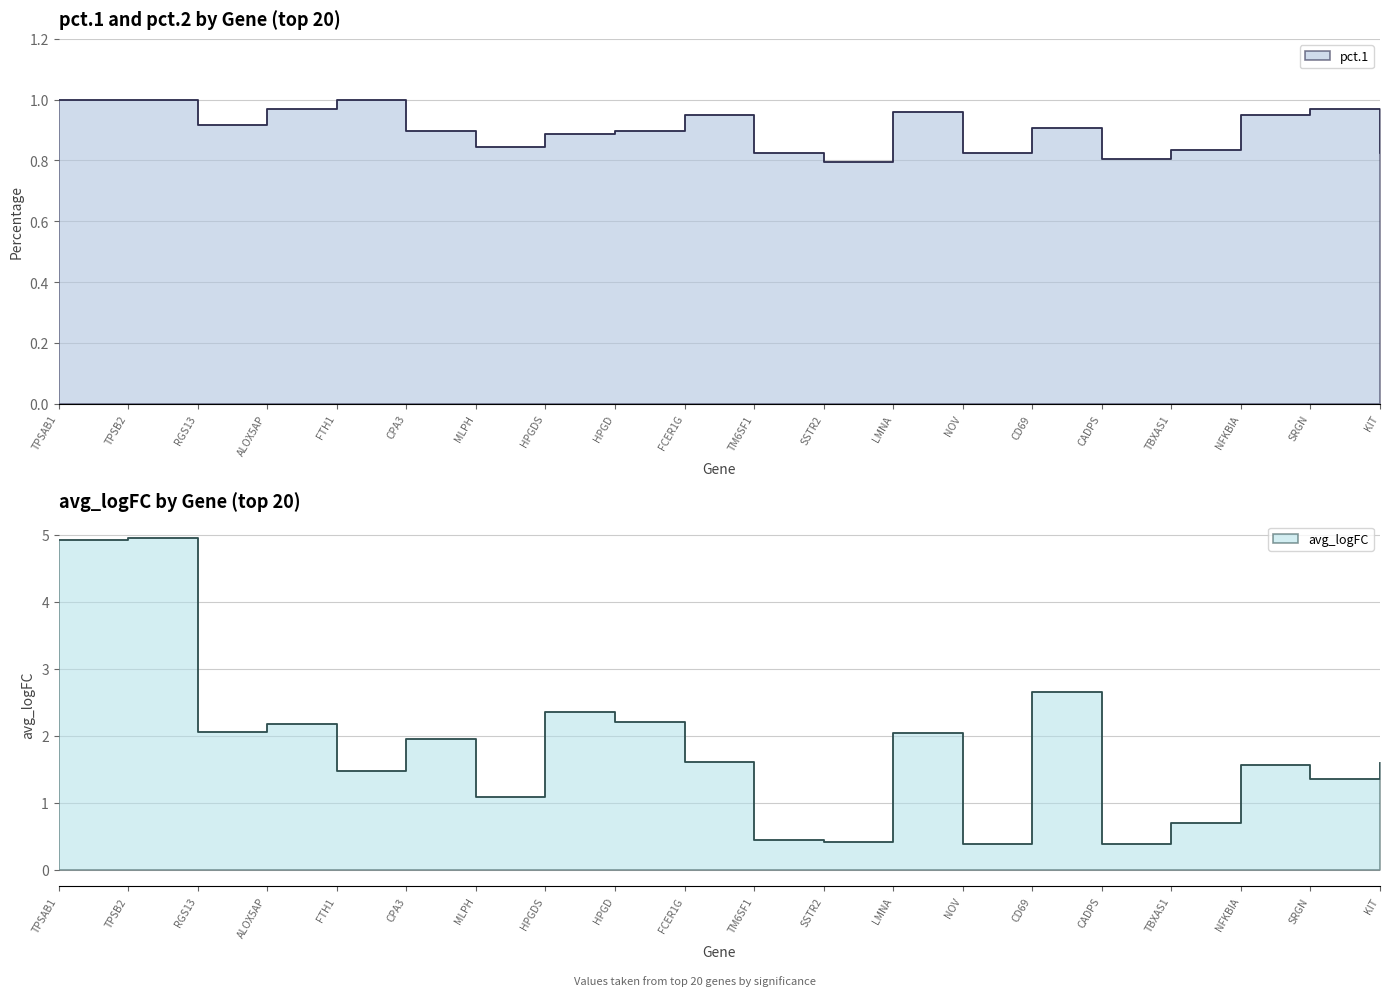

What is the label of the 8th point from the right?

LMNA